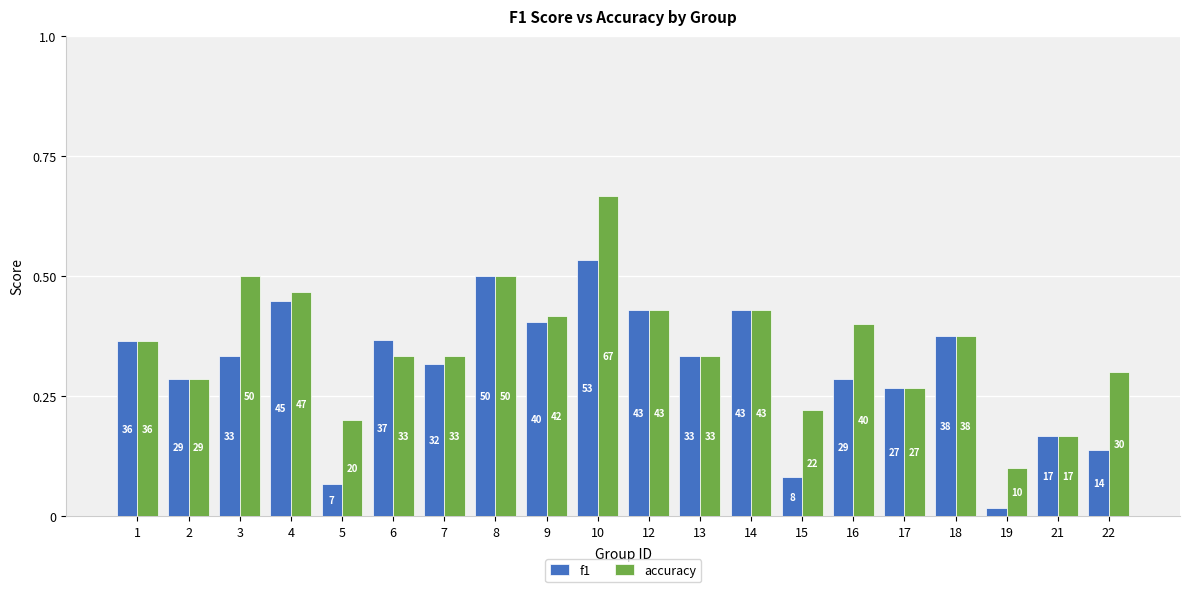

What is the sum of all f1 values?

6.1